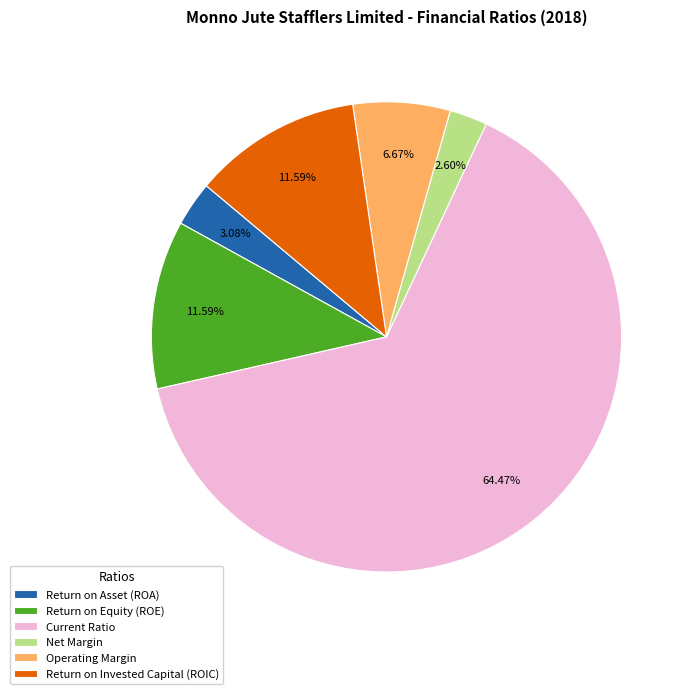

Is Current Ratio the majority of the pie?

Yes